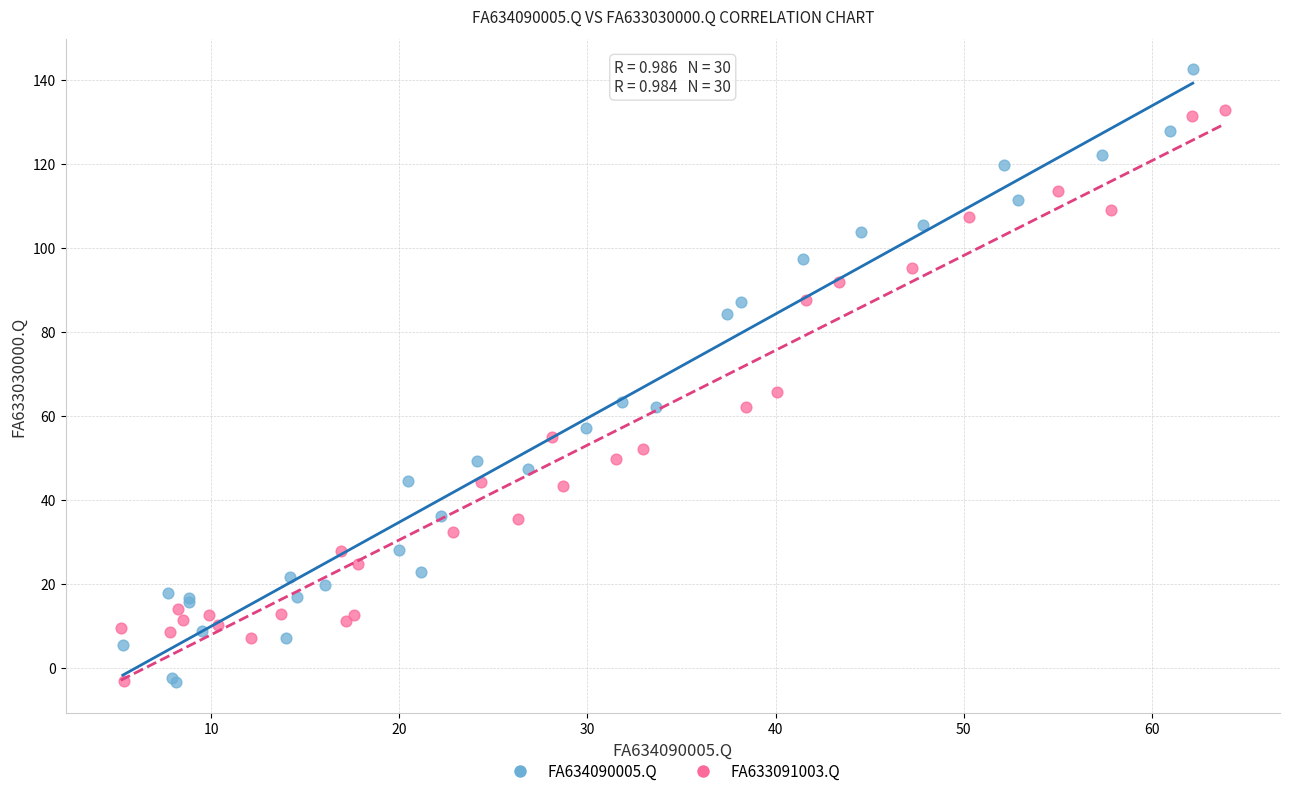

Which series has the widest spread of Y values?

FA634090005.Q